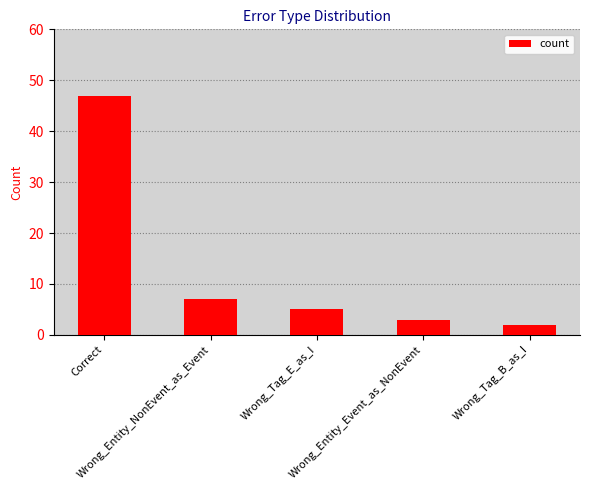

What is the minimum value shown in the chart?

2